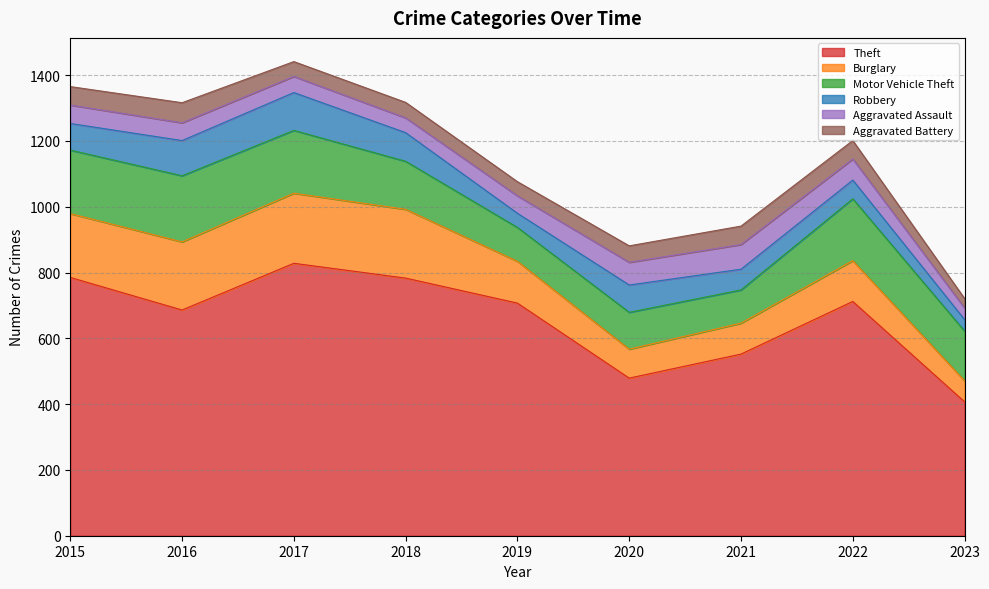

What is the spread (max minus min) of values at 2023?

378